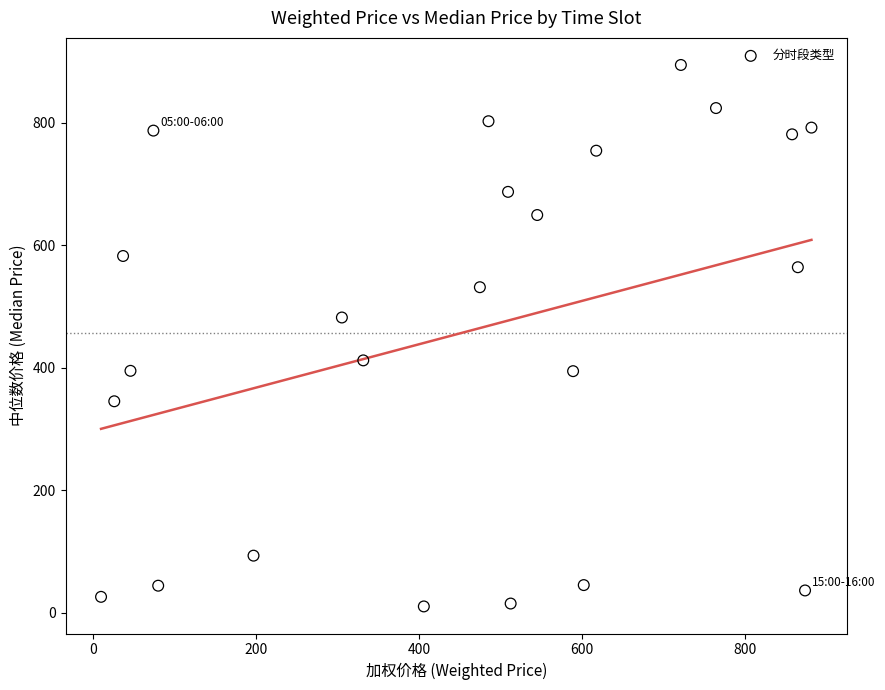

What Y value in the scatter plot is closest to 452?

482.1